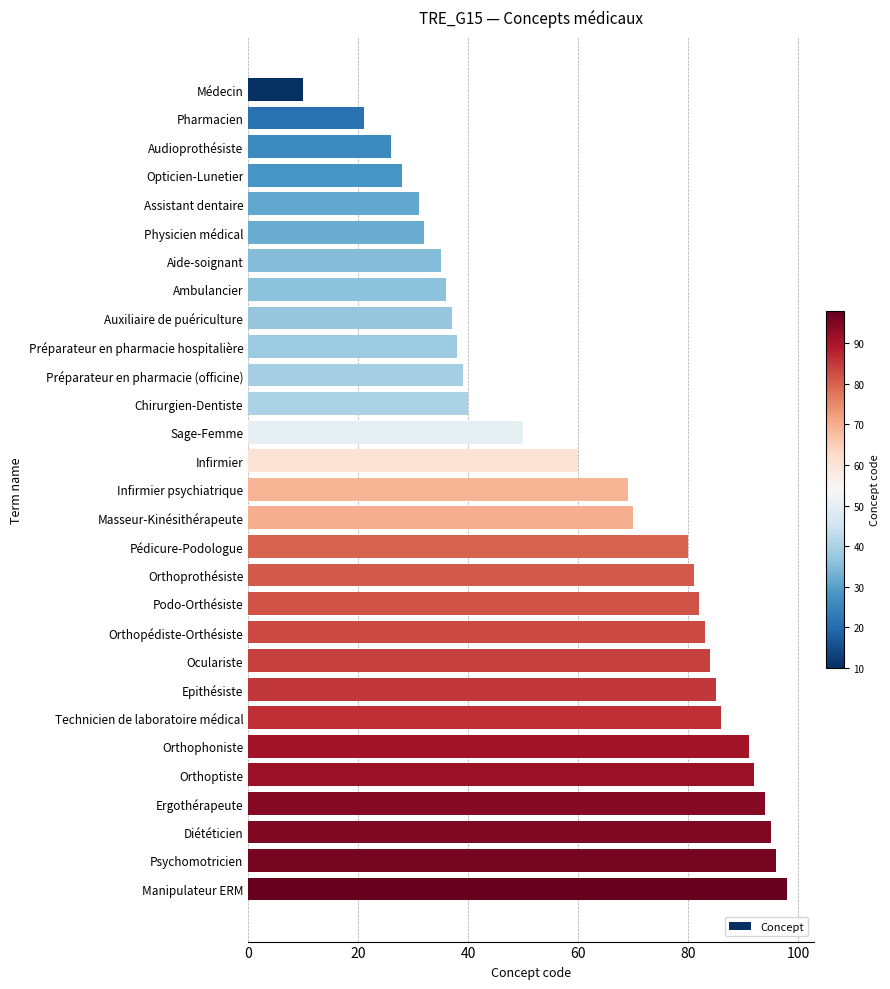

What is the change in value from Oculariste to Ergothérapeute?

+10